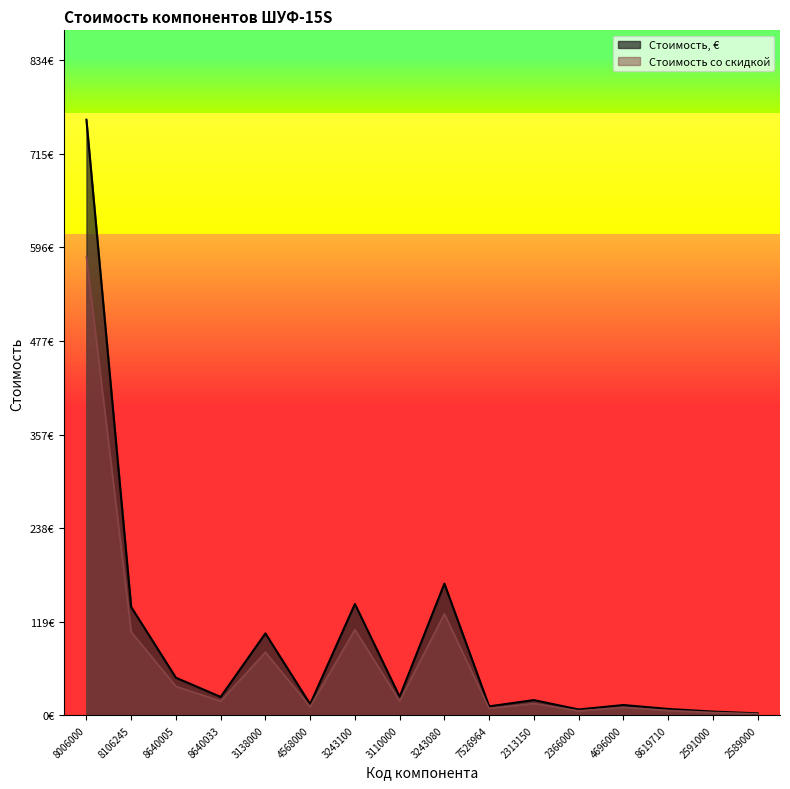

Reading left to right, what are all the values shown in this chart?

Стоимость, €: 8006000=759.0	8106245=138.2	8640005=48.0	8640033=23.6	3138000=104.5	4568000=14.4	3243100=142.0	3110000=23.9	3243080=167.9	7526964=11.6	2313150=19.6	2366000=7.6	4696000=13.3	8619710=8.3	2591000=4.9	2589000=2.7
Стоимость со скидкой: 8006000=584.4	8106245=106.4	8640005=37.0	8640033=18.1	3138000=80.5	4568000=11.1	3243100=109.3	3110000=18.4	3243080=129.3	7526964=8.9	2313150=15.1	2366000=5.8	4696000=10.2	8619710=6.4	2591000=3.8	2589000=2.1